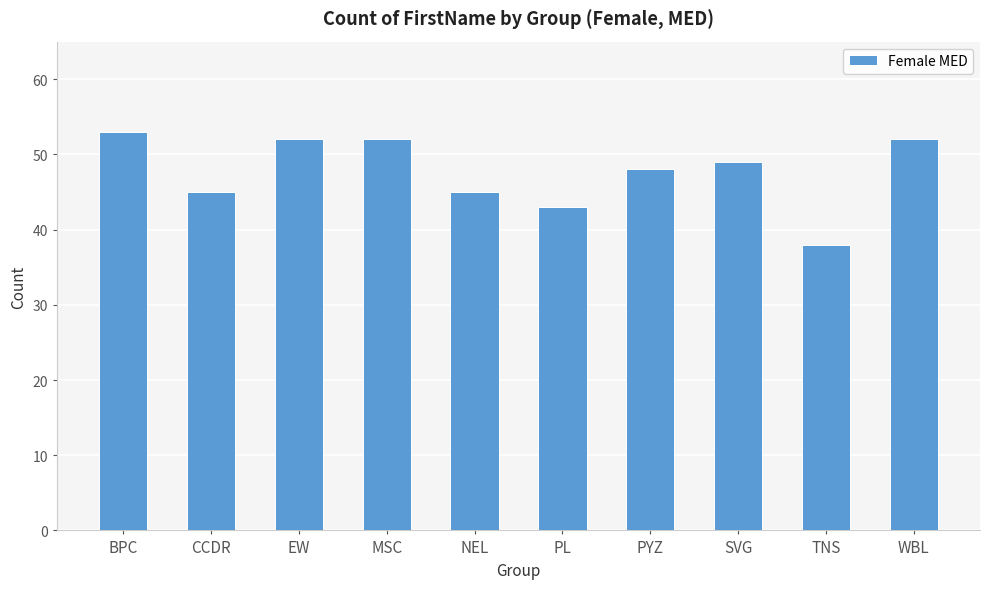

What is the difference between the second highest and second lowest values?

9